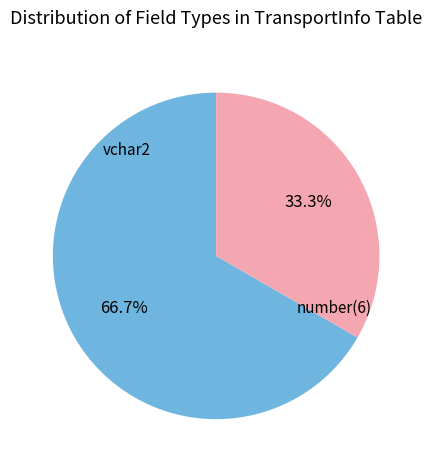

To the nearest percent, what percentage of the pie is number(6)?

33%